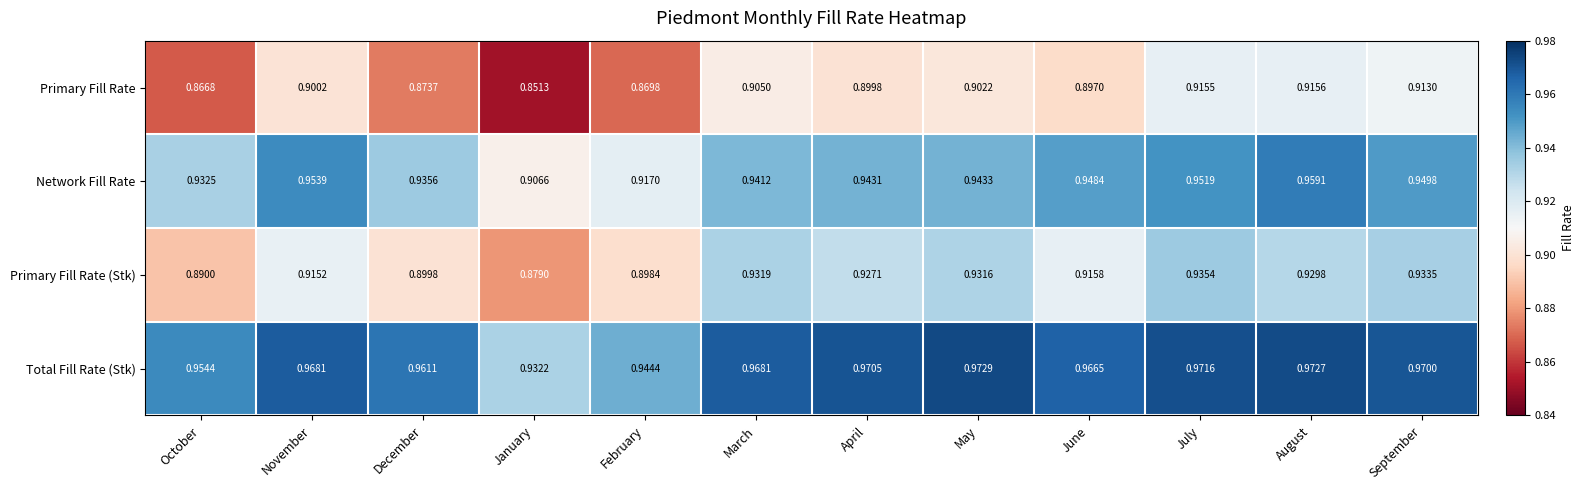

What is the spread (max minus min) of values at July?

0.1